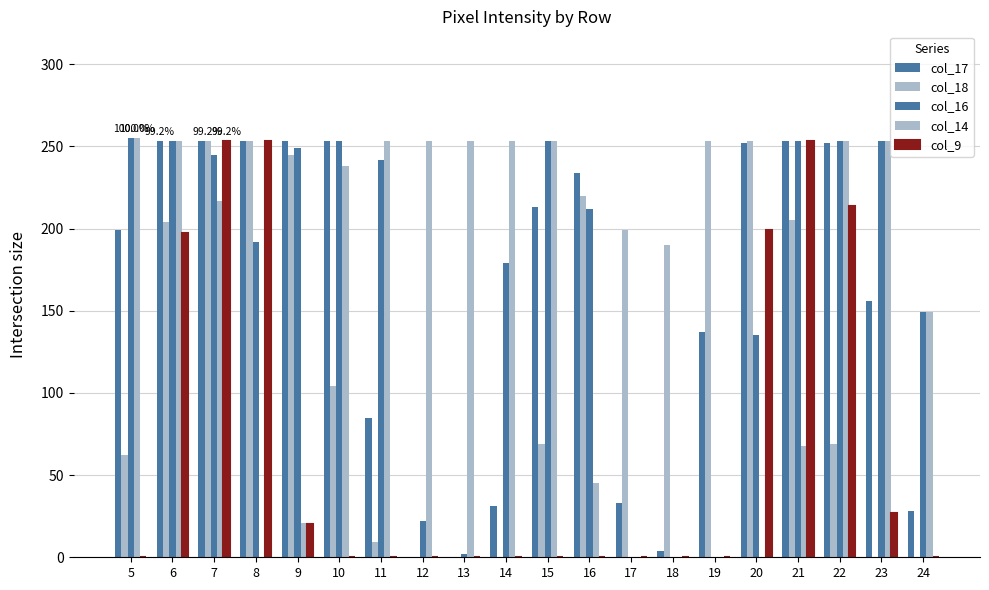

Count the number of categories in the chart.

20